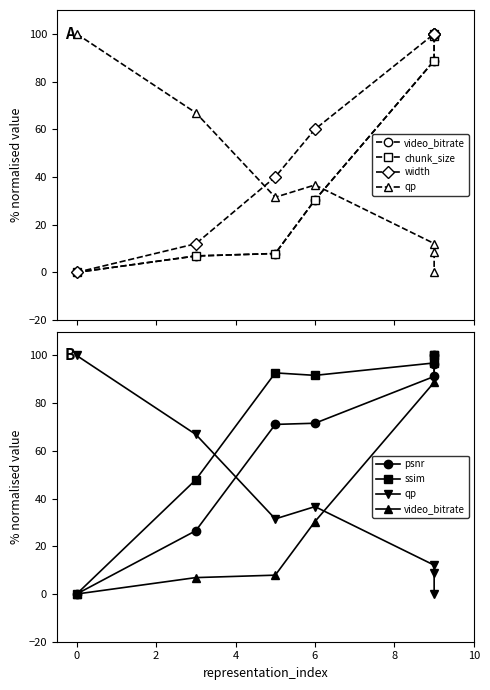

True or false: width has a value of 28.3 at 8.

False